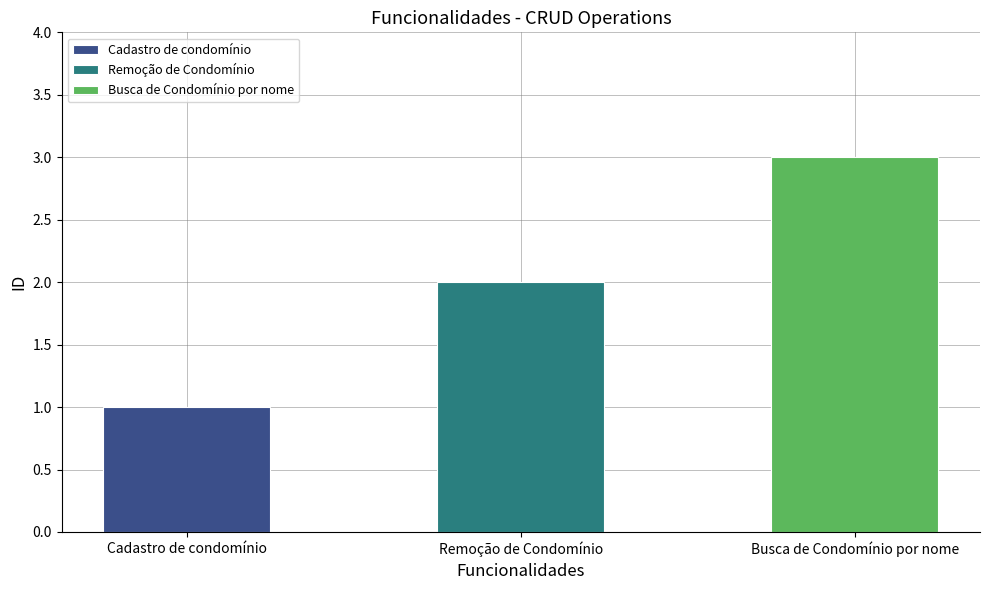

The chart shows a value of 0 at Cadastro de condomínio. True or false?

False